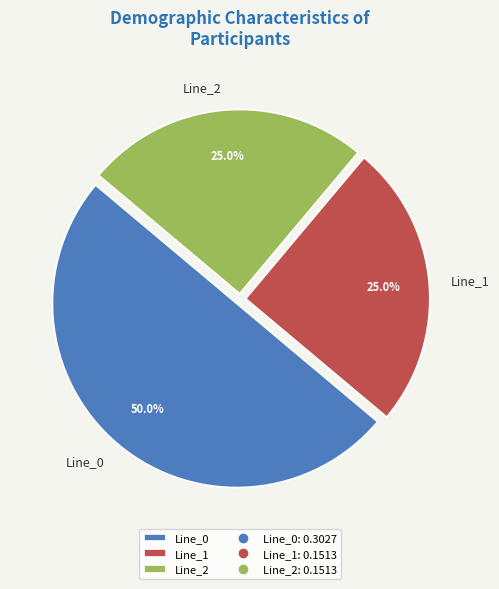

Do Line_1 and Line_0 together represent more than half of the pie?

Yes